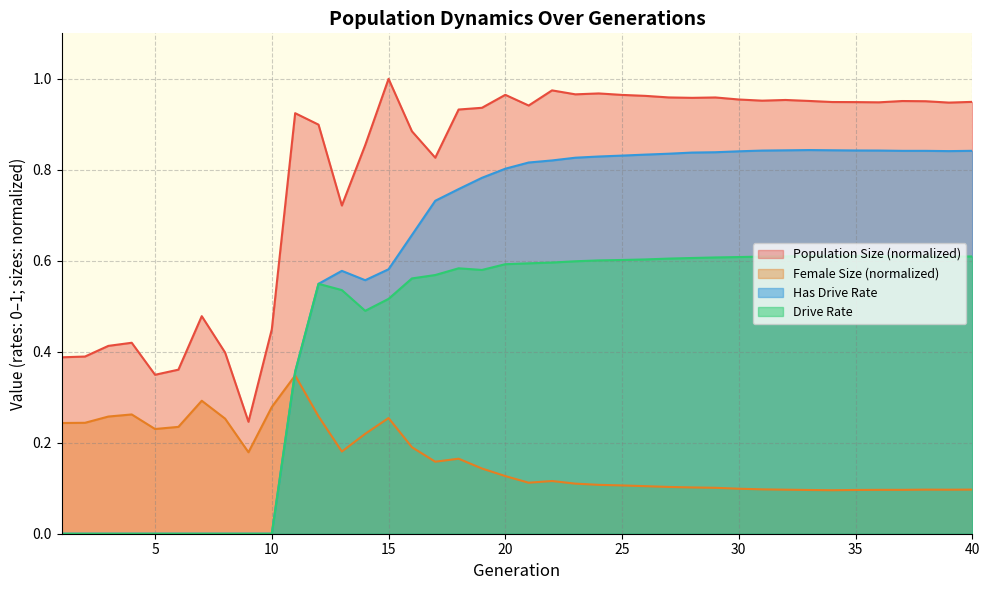

What is the spread (max minus min) of values at 2?

0.4